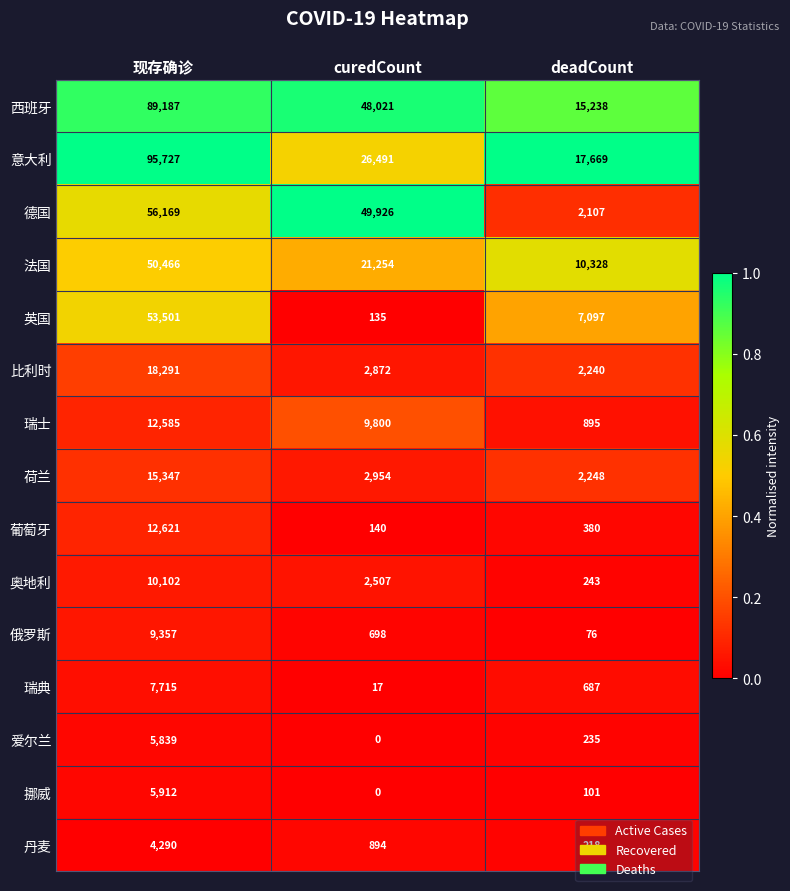

What is the difference between the 荷兰 values at curedCount and 现存确诊?

12393